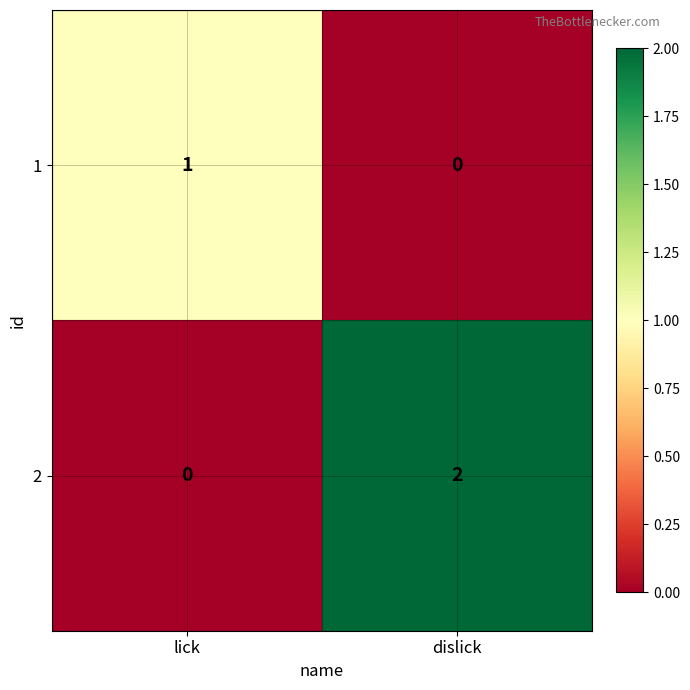

Where is 1 nearest to the value 0?

dislick